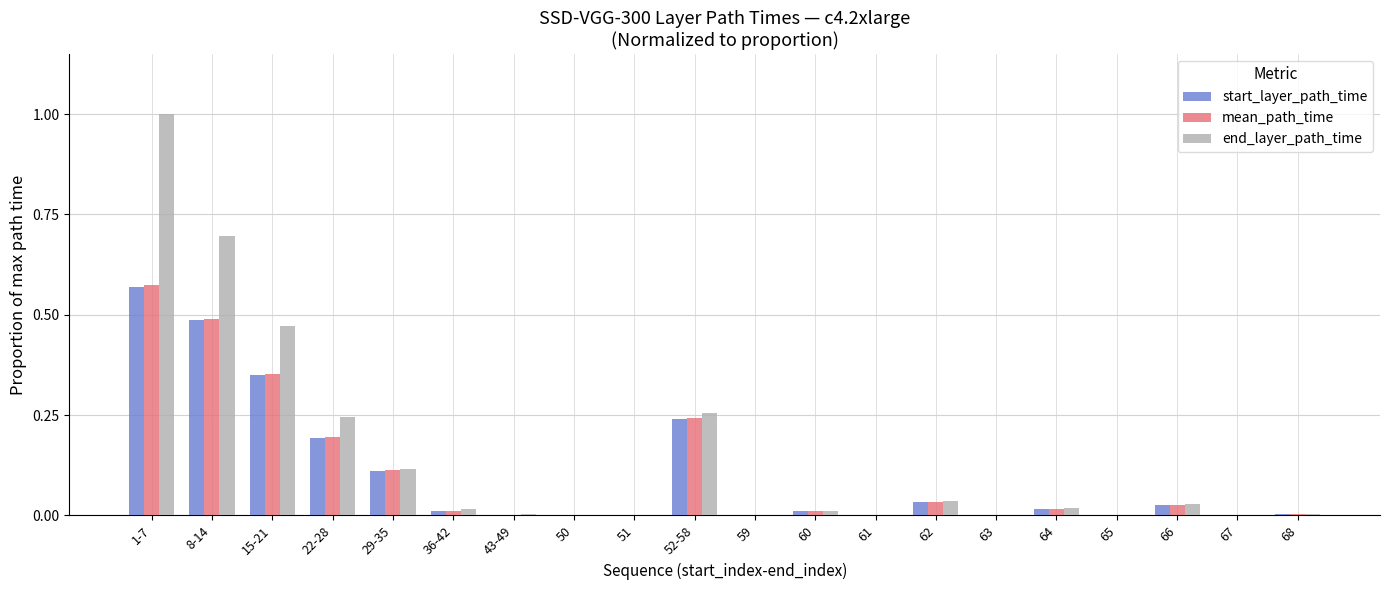

Which label corresponds to the largest value in the chart?

1-7